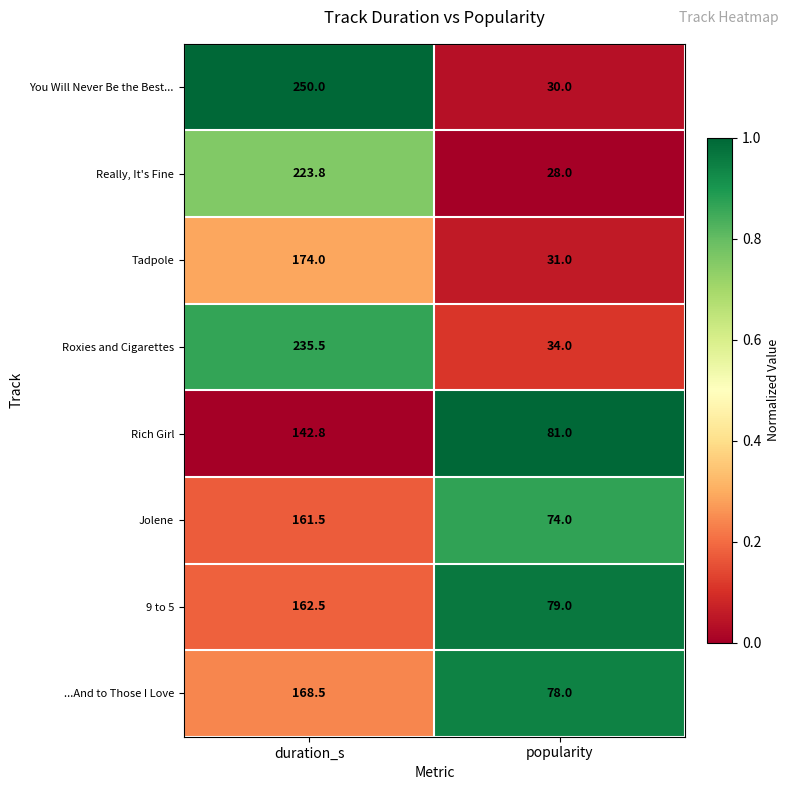

The value of Really, It's Fine at duration_s is 61.0. True or false?

False